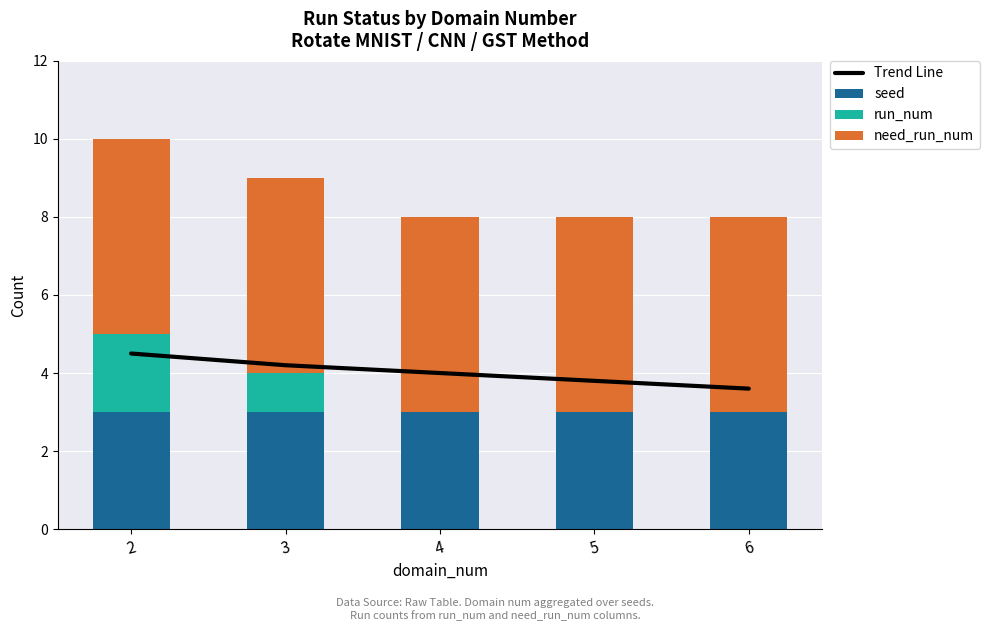

What is the maximum value shown in the chart?

5.0